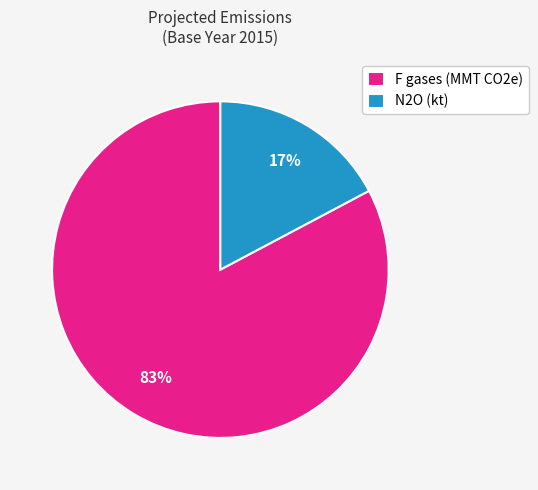

What percentage is the F gases (MMT CO2e) slice, to the nearest percent?

83%